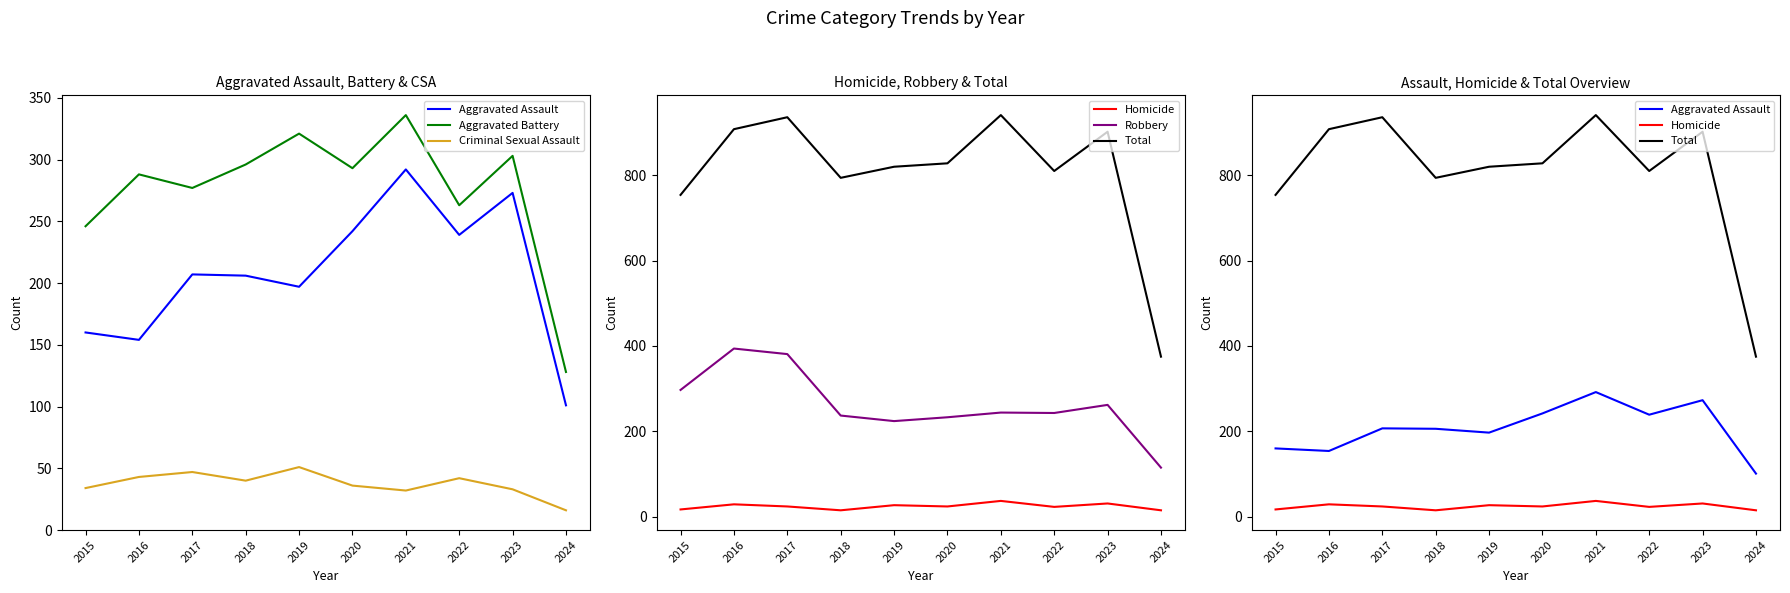

Read the Criminal Sexual Assault value at 2015, to the nearest 10.

30